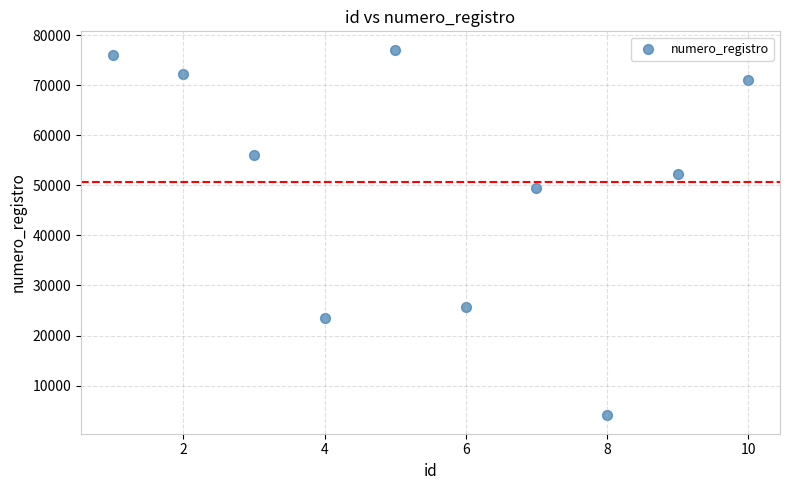

What Y value in the scatter plot is closest to 40569?

49379